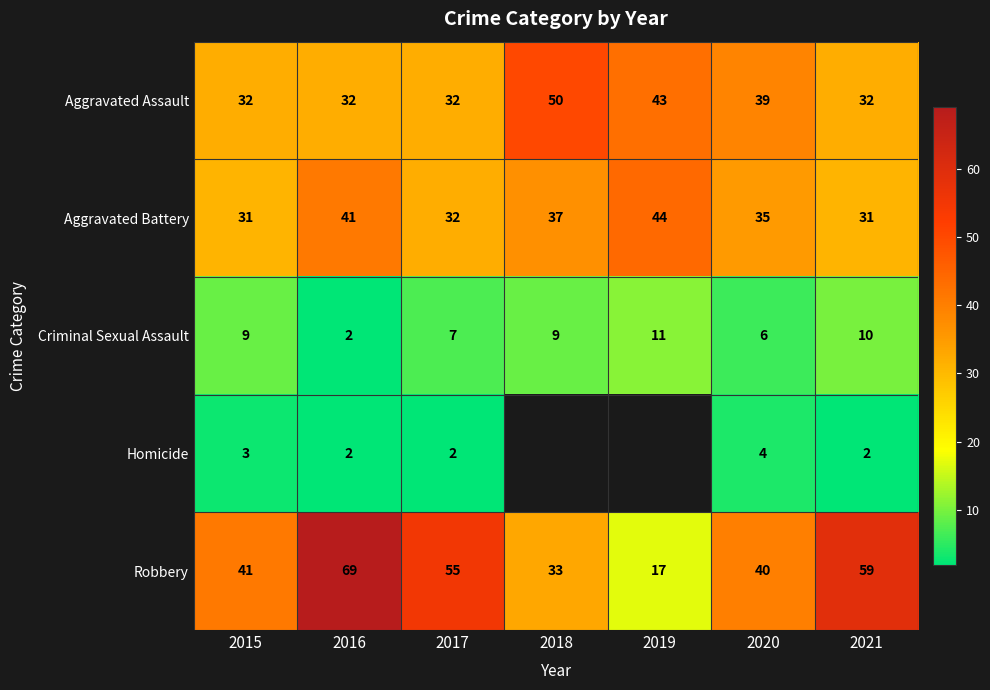

The Homicide series shows 2 at 2017. True or false?

True